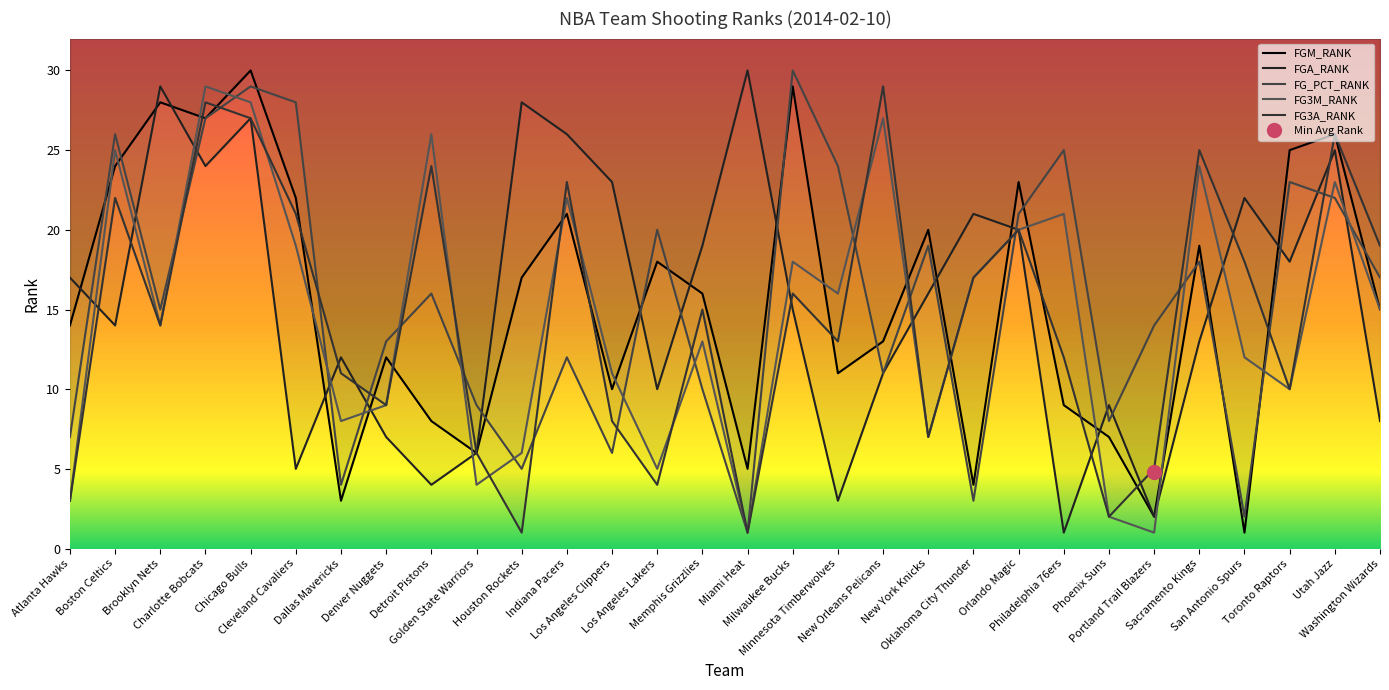

What is the label of the 6th point from the left?

Cleveland Cavaliers